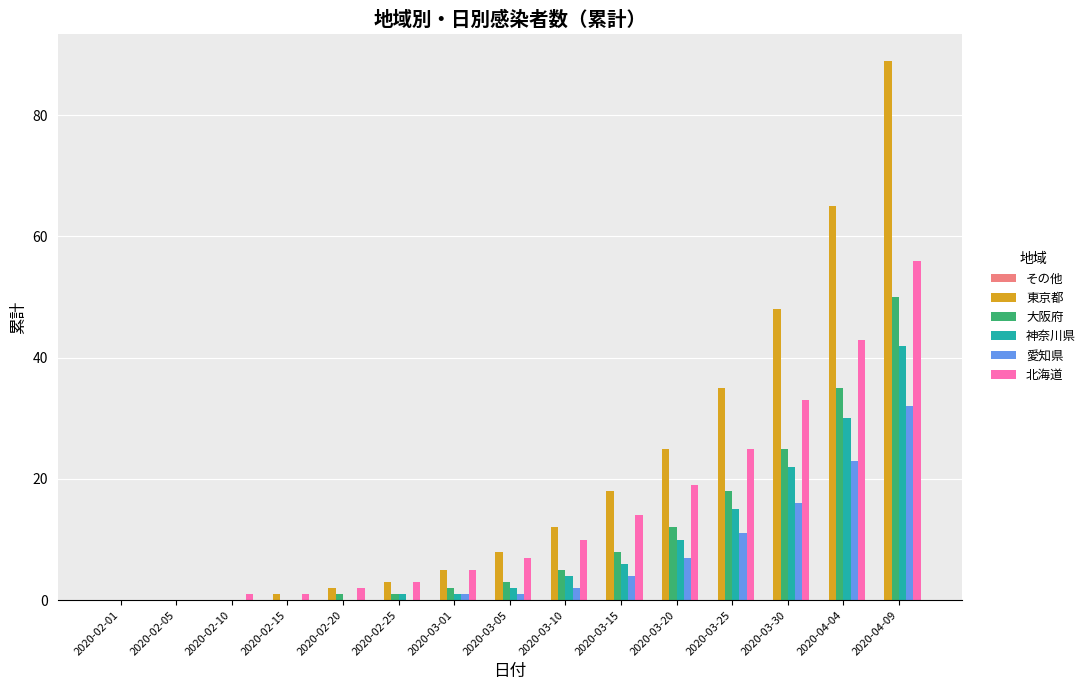

What is the highest value of the 北海道 series?

56